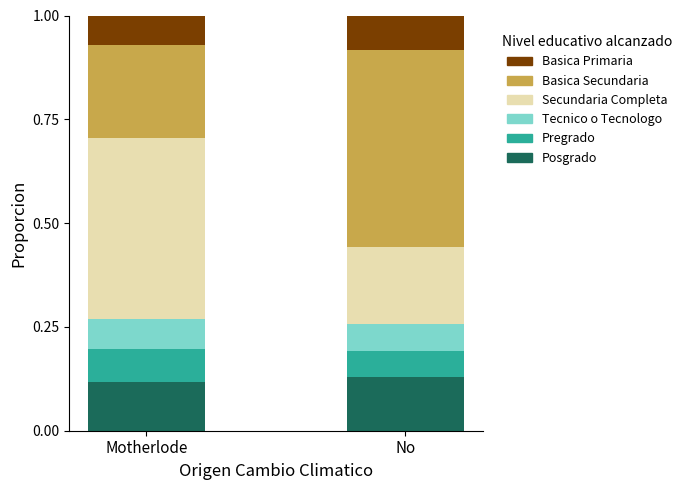

What is the total value across all series at No?

1.0